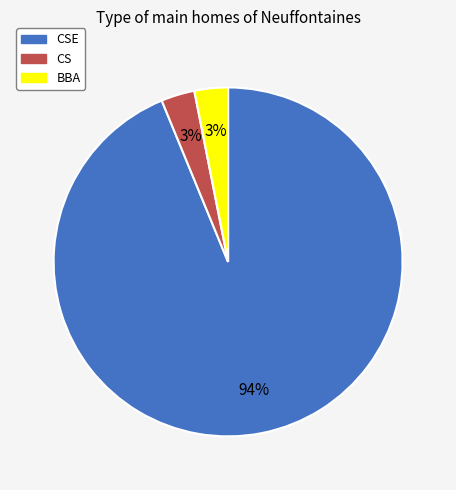

To the nearest percent, what is the average slice percentage?

33%